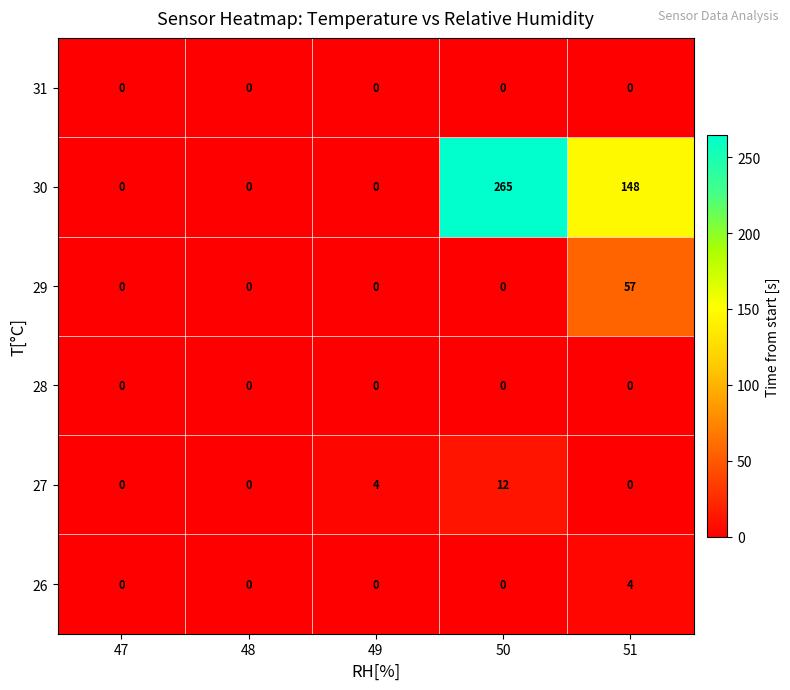

Between 48 and 50, which series saw the biggest shift?

30